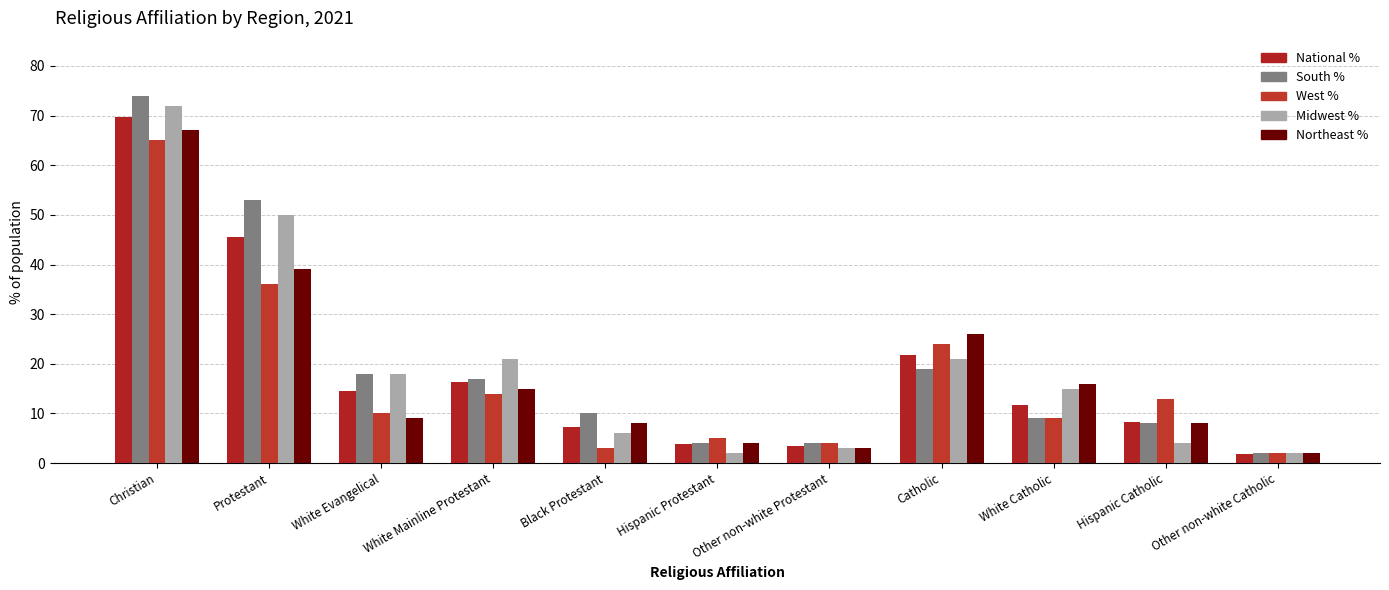

What is the minimum value shown in the chart?

1.9